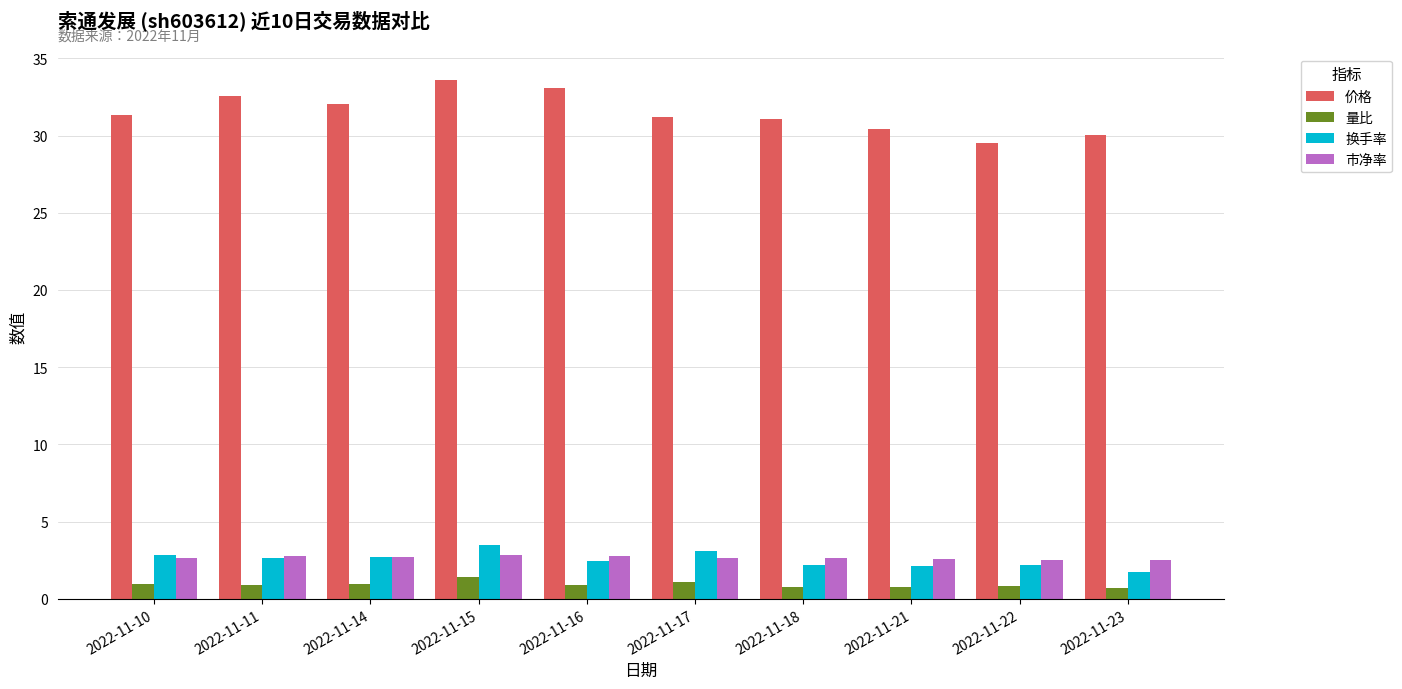

Is the value of 价格 at 2022-11-10 greater than the value of 换手率 at 2022-11-14?

Yes